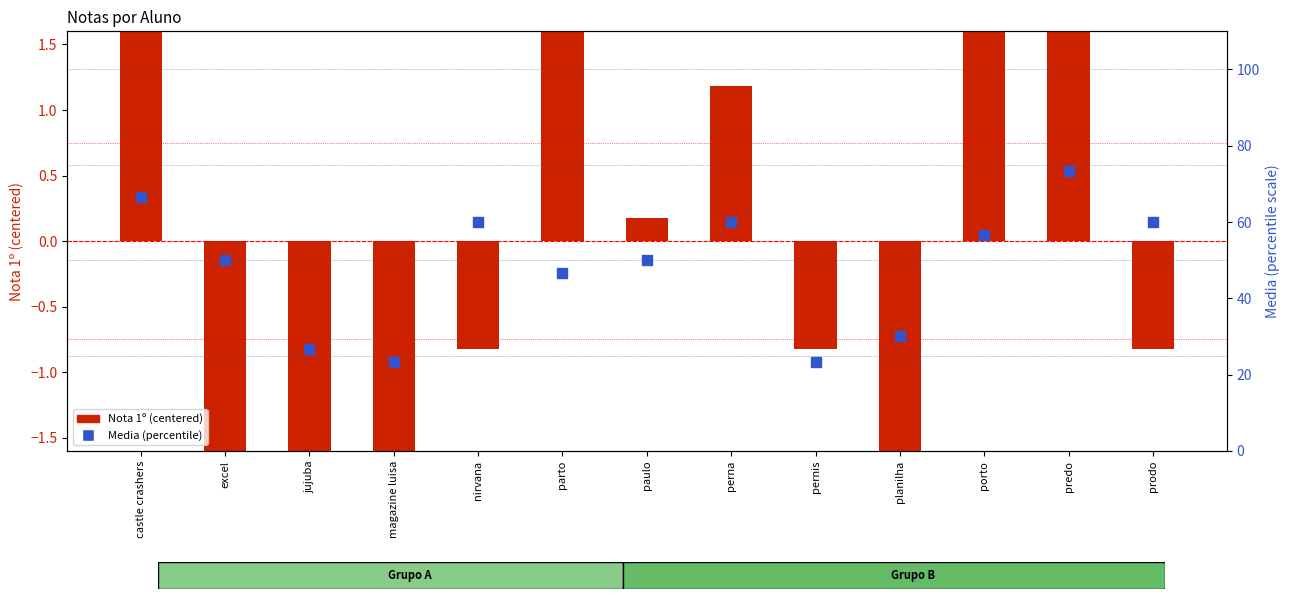

What is the total value across all series at predo?

76.5